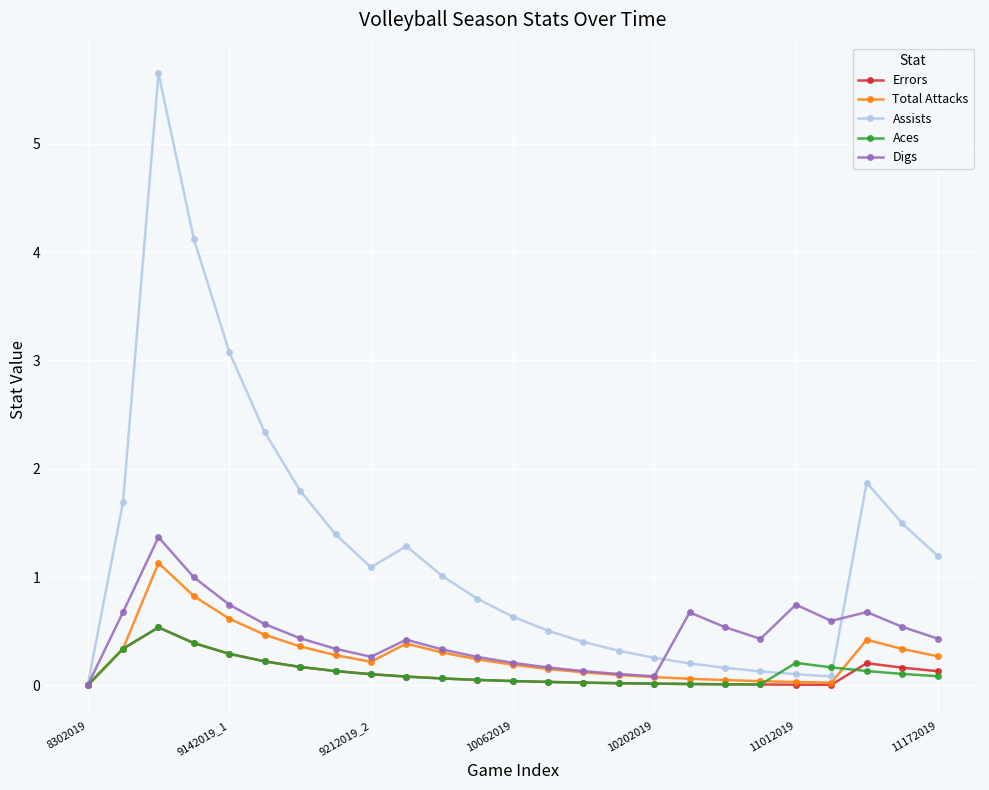

What is the highest value of the Digs series?

1.4